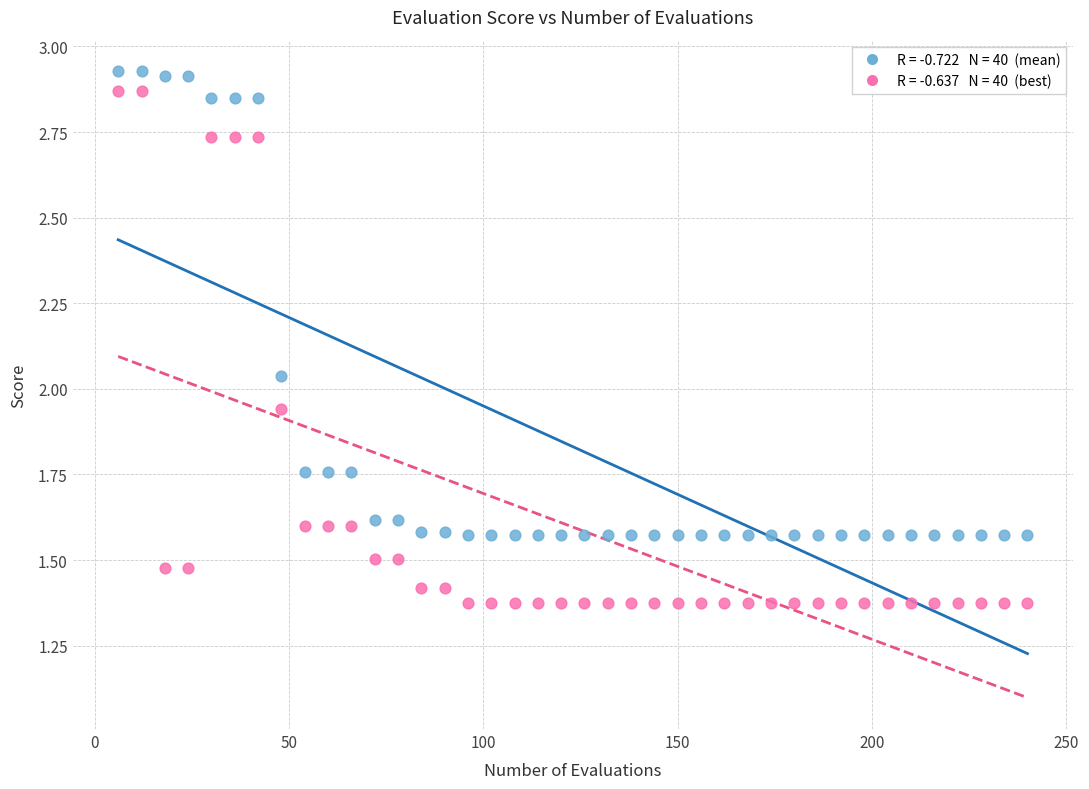

Across all data points, what is the range of X values (max minus min)?

234.0